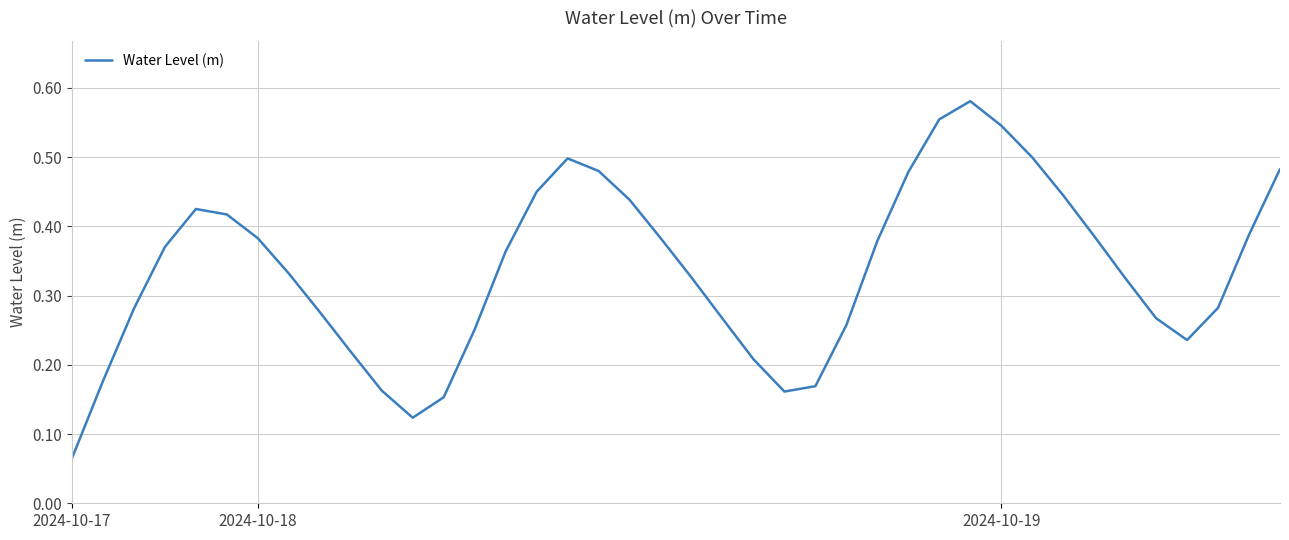

Does the chart have visible grid lines?

Yes